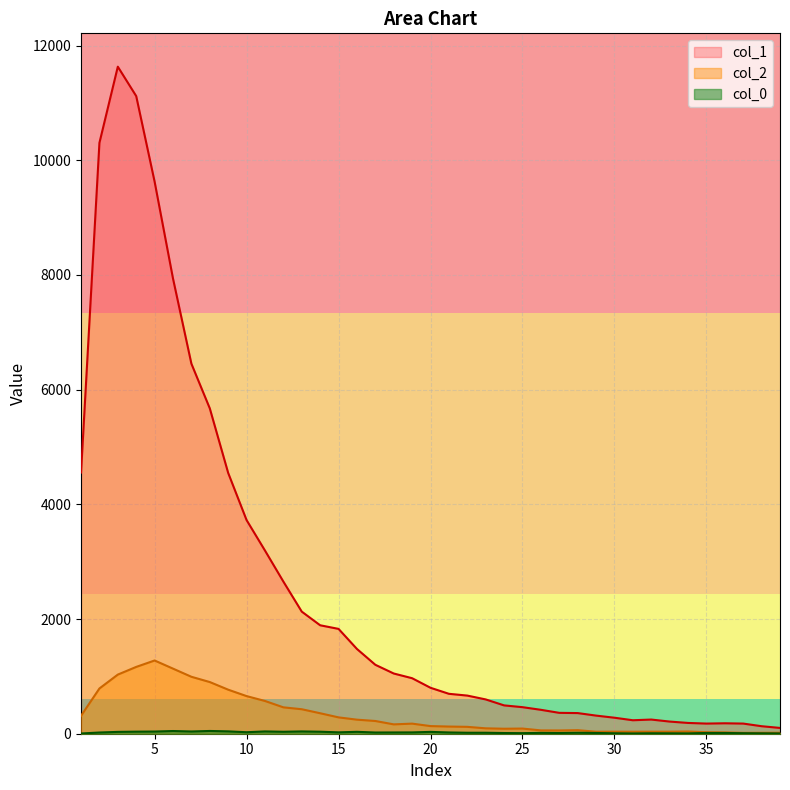

At how many categories does at least one series exceed 5230?

7